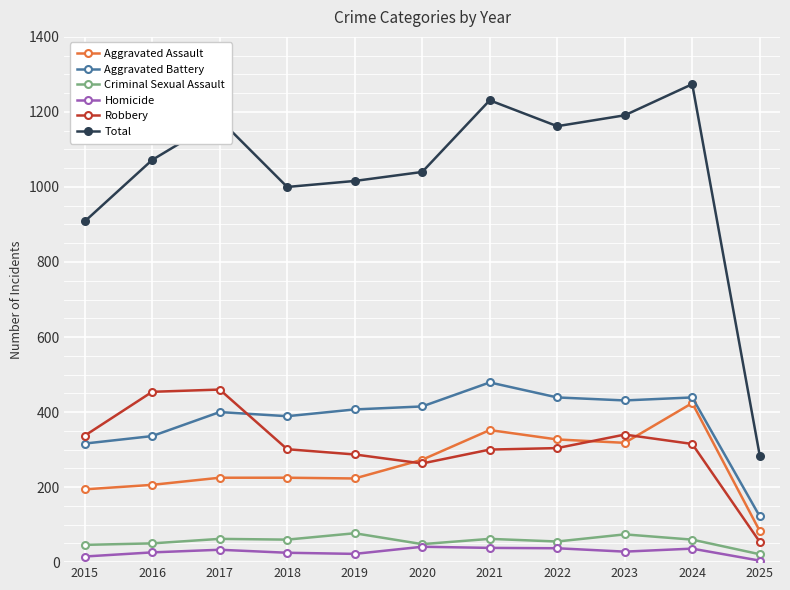

What is the highest value of the Criminal Sexual Assault series?

77